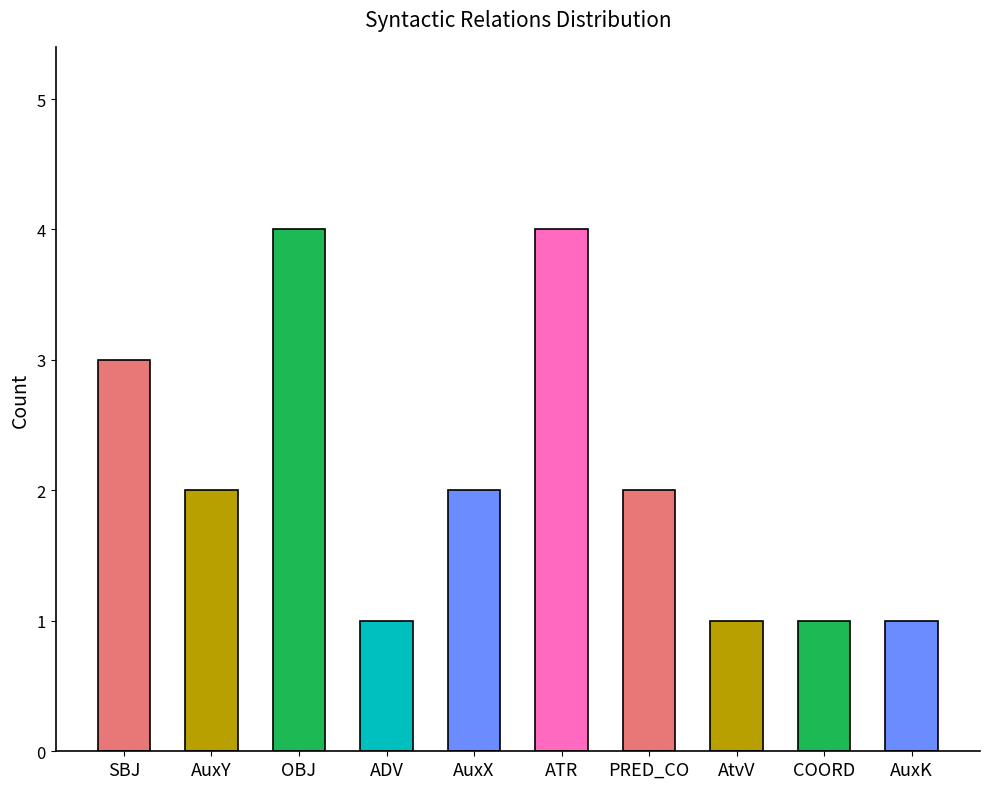

What is the sum of the values at ATR and COORD?

5